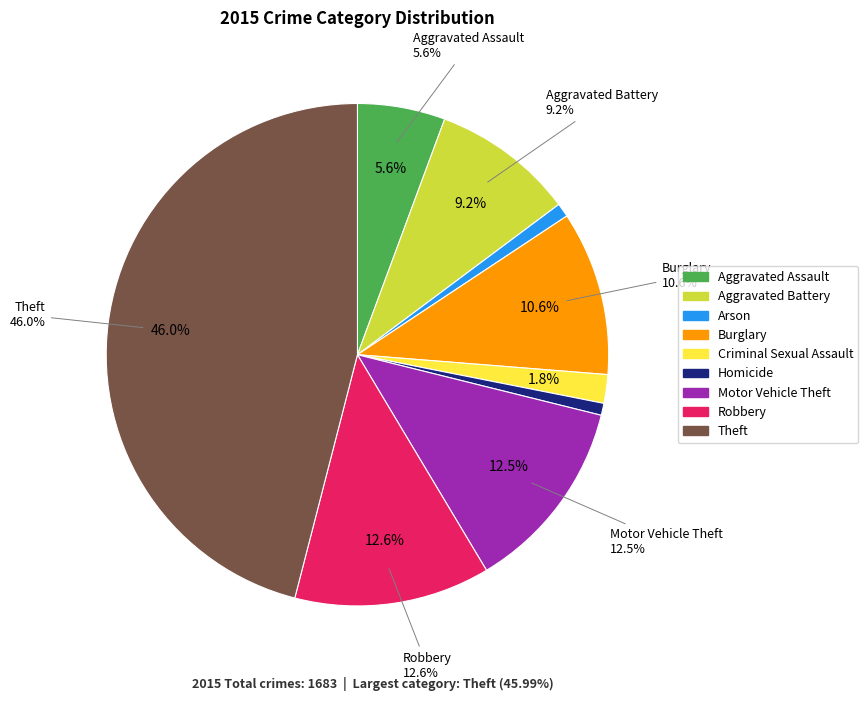

Approximately how many times larger is the value at Aggravated Battery compared to Arson?

10.3